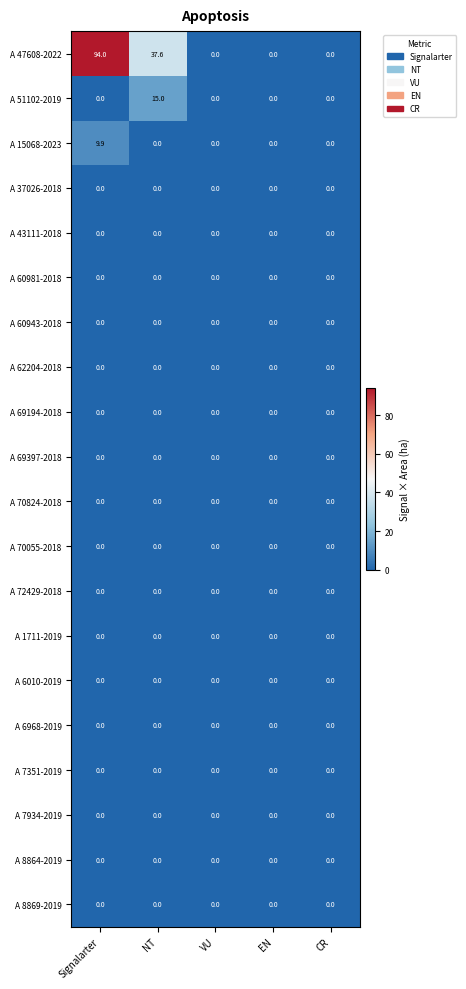

True or false: A 1711-2019 has a value of 0.0 at Signalarter.

True